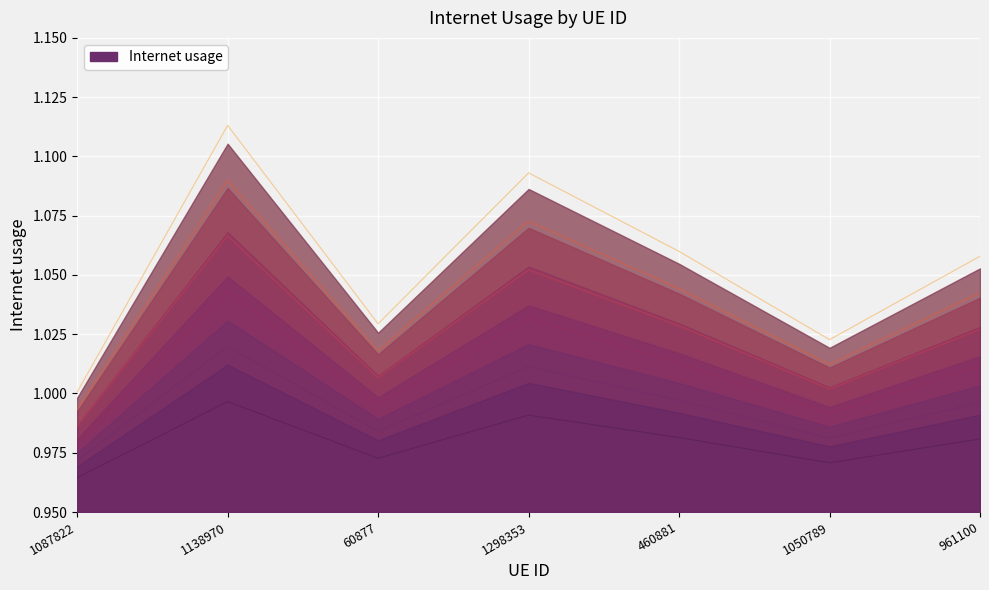

At which category does the data reach its first local valley?

60877